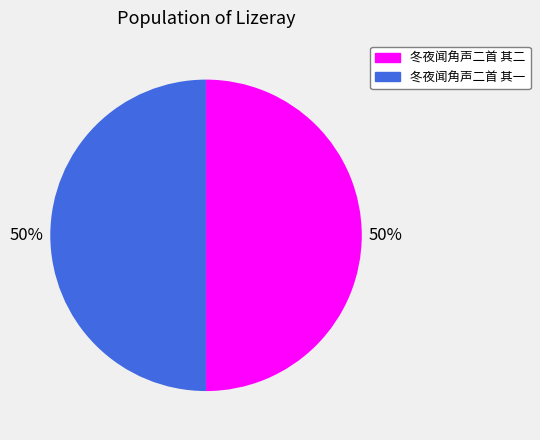

What is the ratio of the value at 冬夜闻角声二首 其二 to the value at 冬夜闻角声二首 其一?

1.0